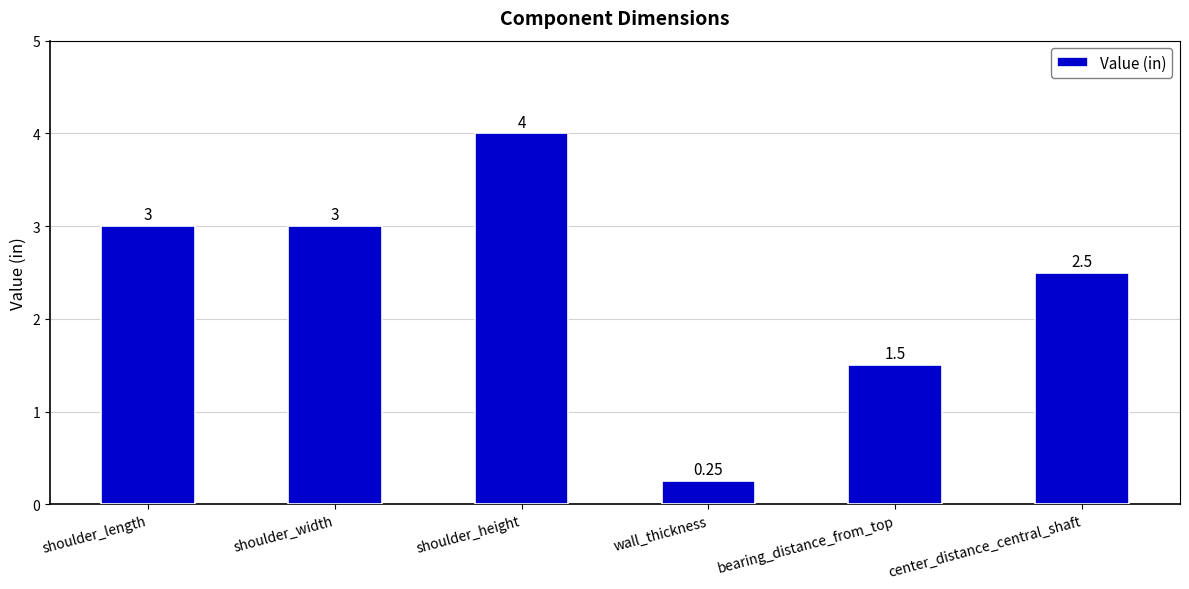

Where is the data nearest to the value 2?

bearing_distance_from_top